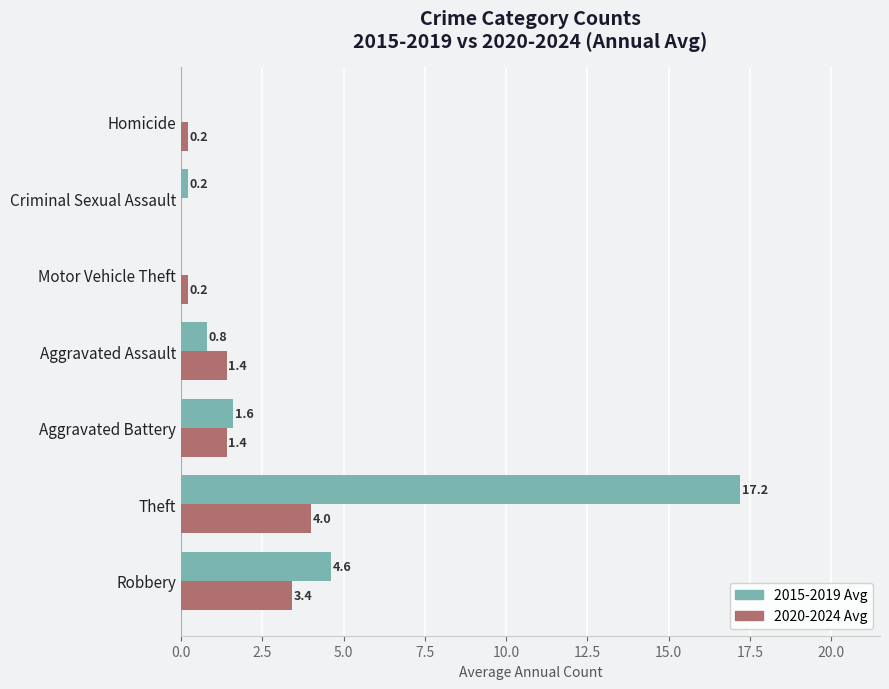

What is the sum of the 2020-2024 Avg values at Aggravated Assault and Homicide?

1.6